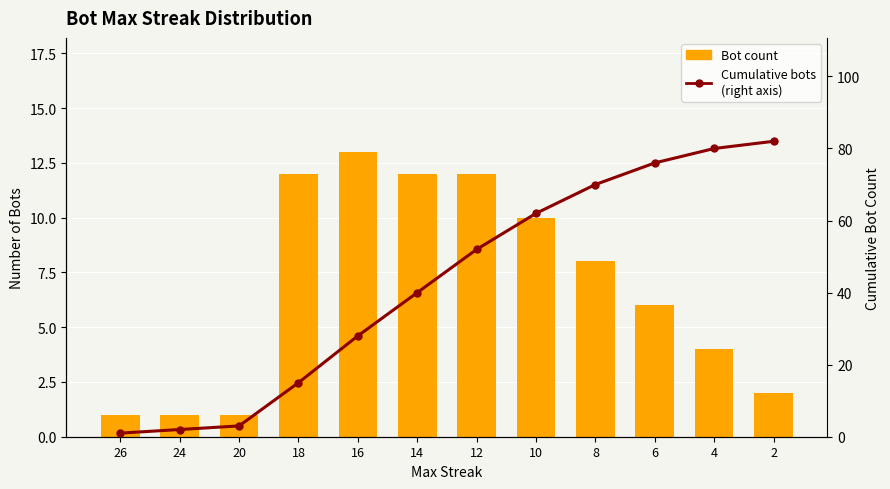

At which category is the sum across all series the highest?

4